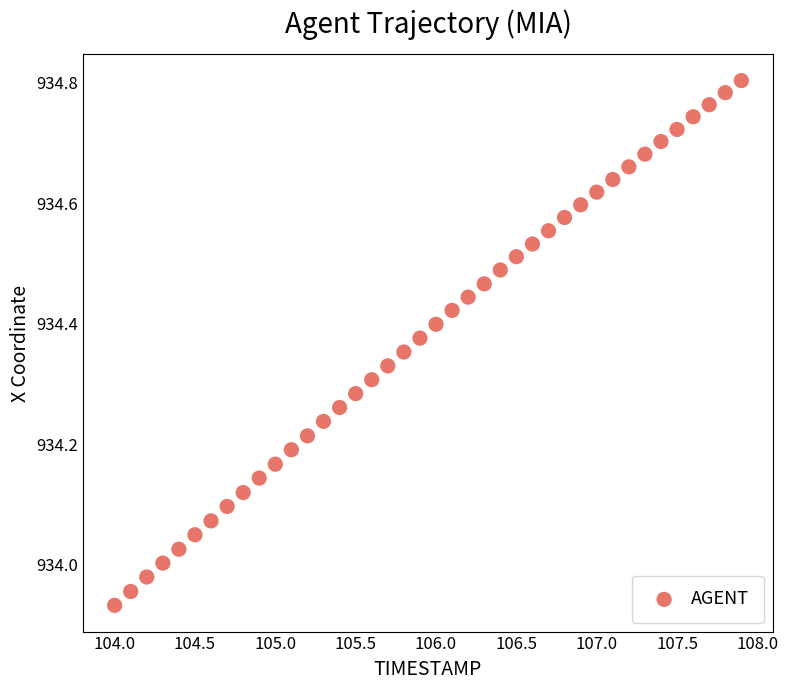

What is the range of X values (max minus min)?

3.9